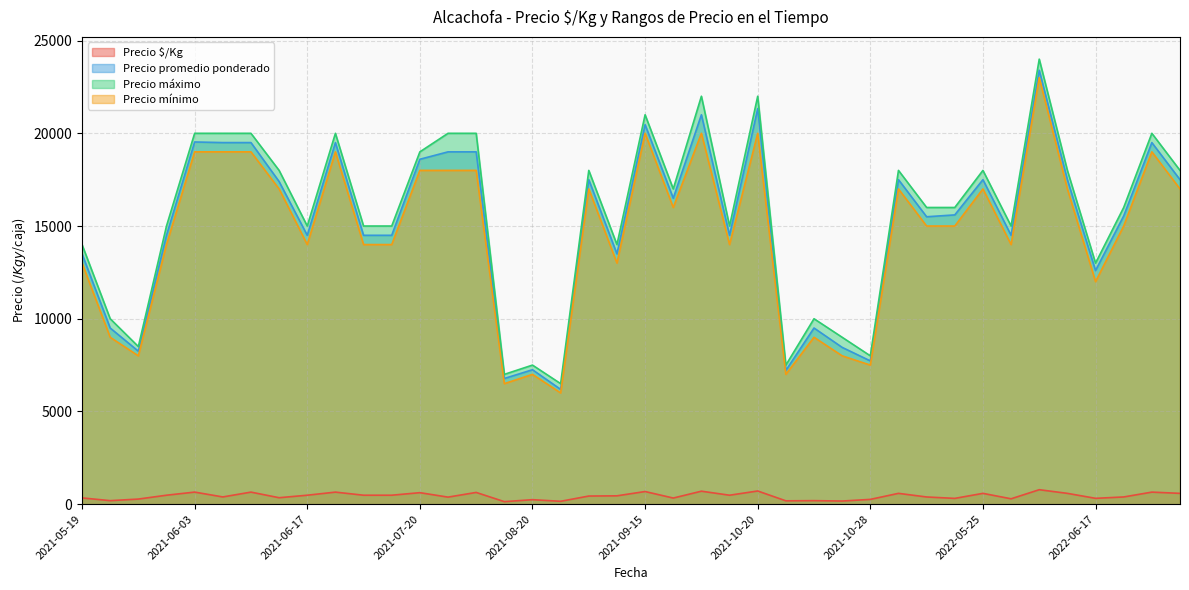

How many lines are shown in the chart?

4